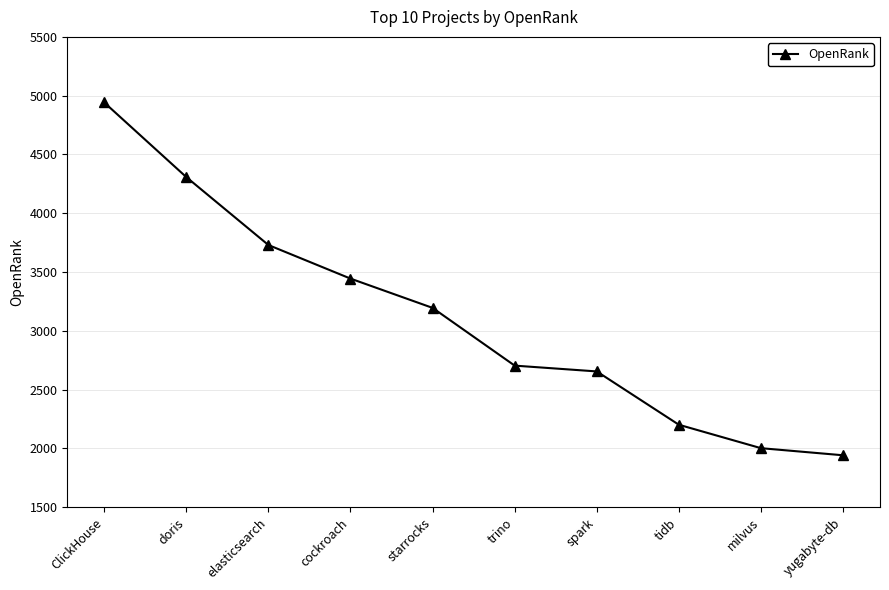

Which label corresponds to the largest value in the chart?

ClickHouse